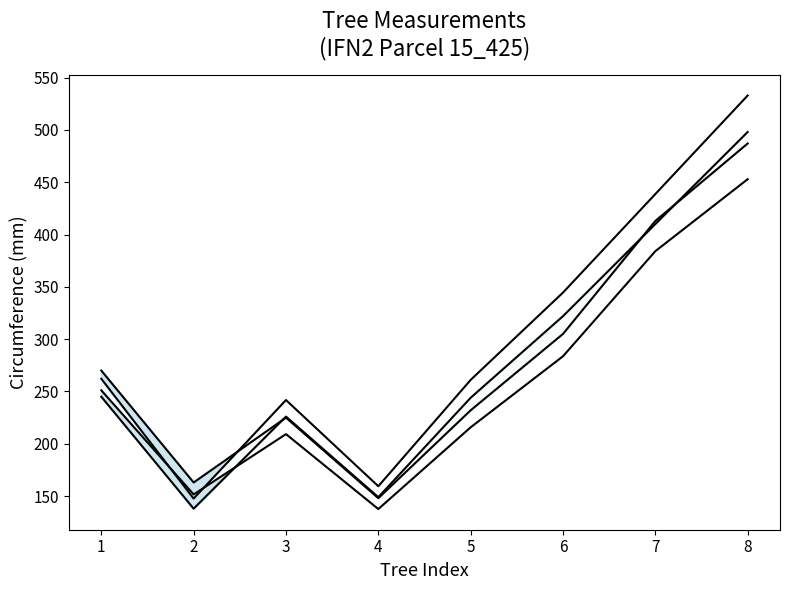

True or false: dbh_1 has a value of 148.0 at 4.

True